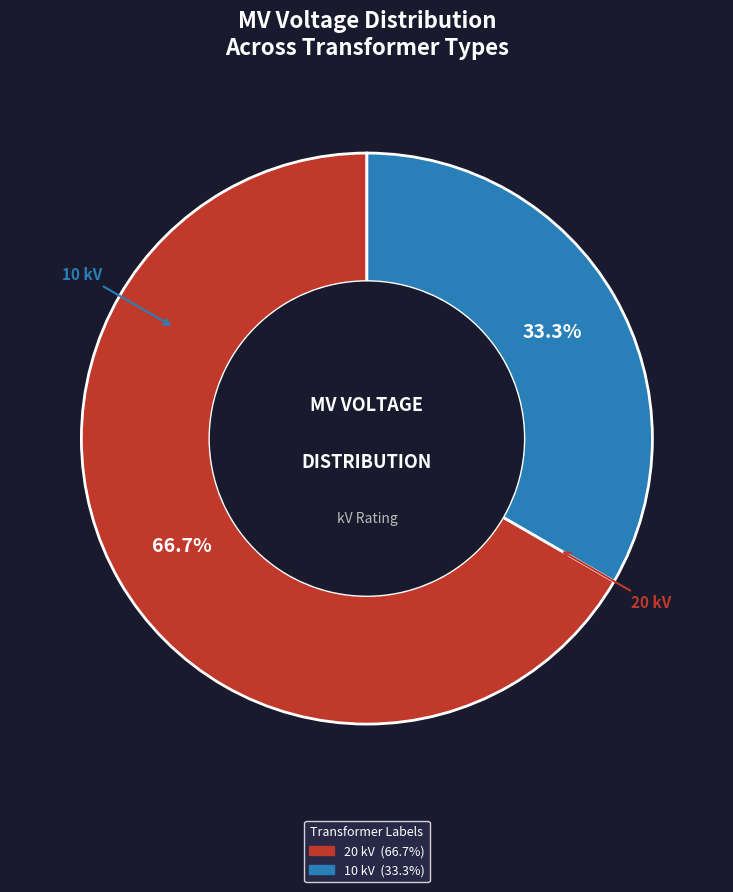

To the nearest percent, what is the average slice percentage?

50%